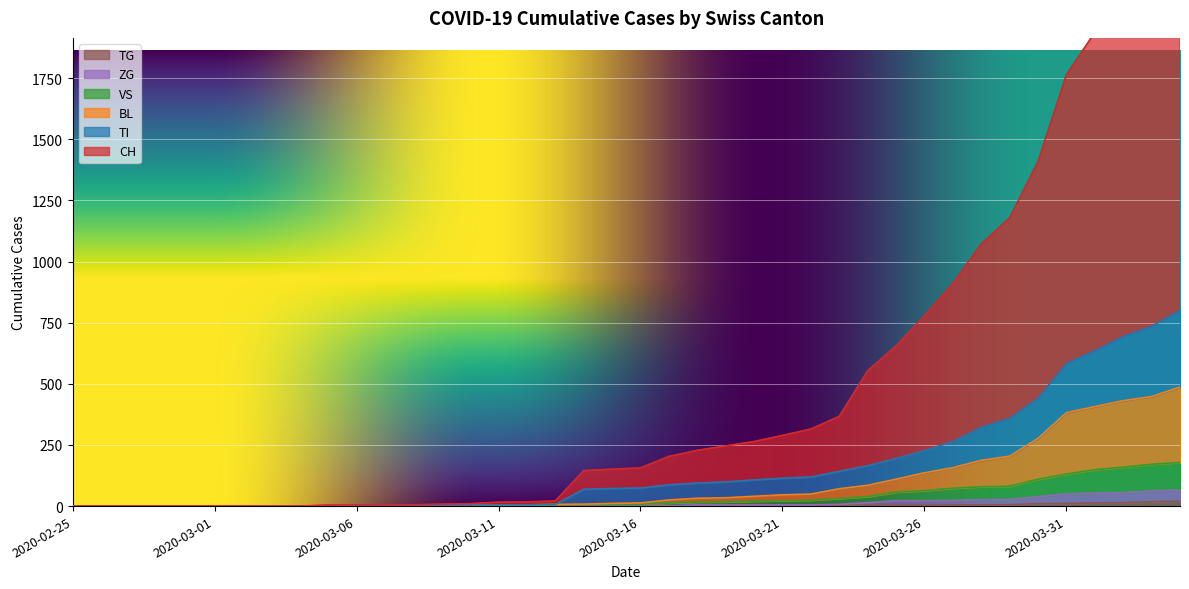

Rank the series by their maximum value, from highest to lowest.

CH, TI, BL, VS, ZG, TG